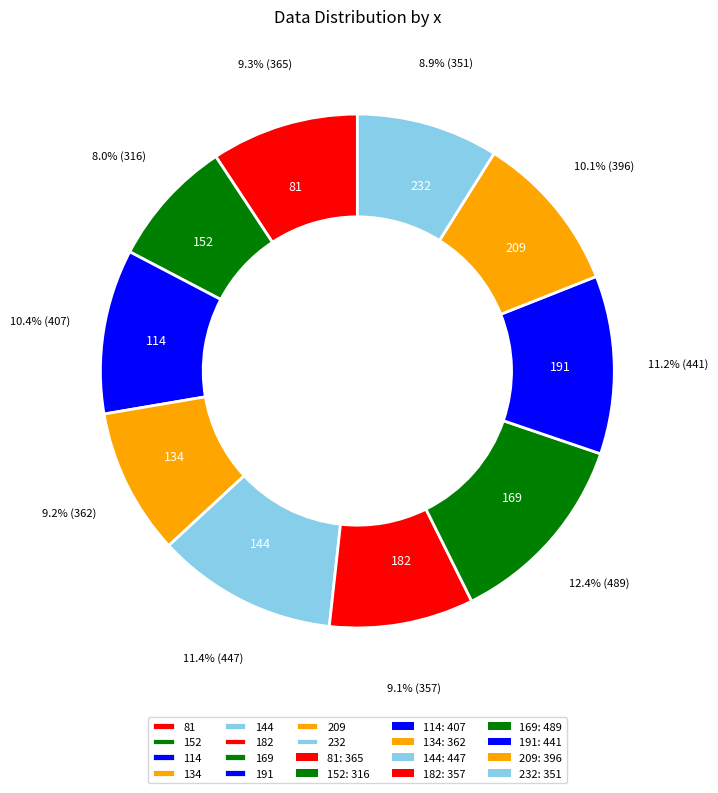

Does 114 represent more than half of the total?

No